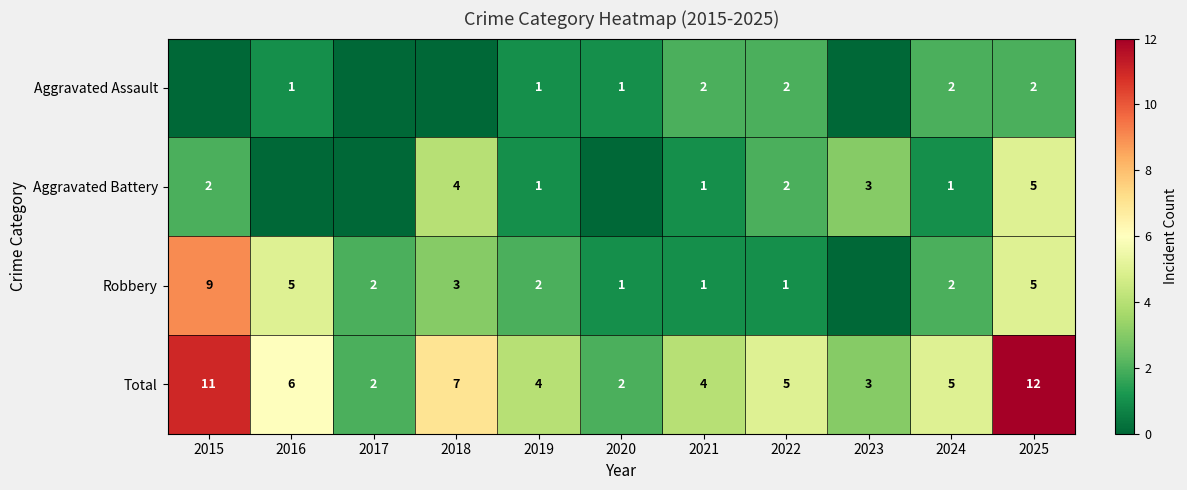

Count the Total values in the range 3 to 7.

7